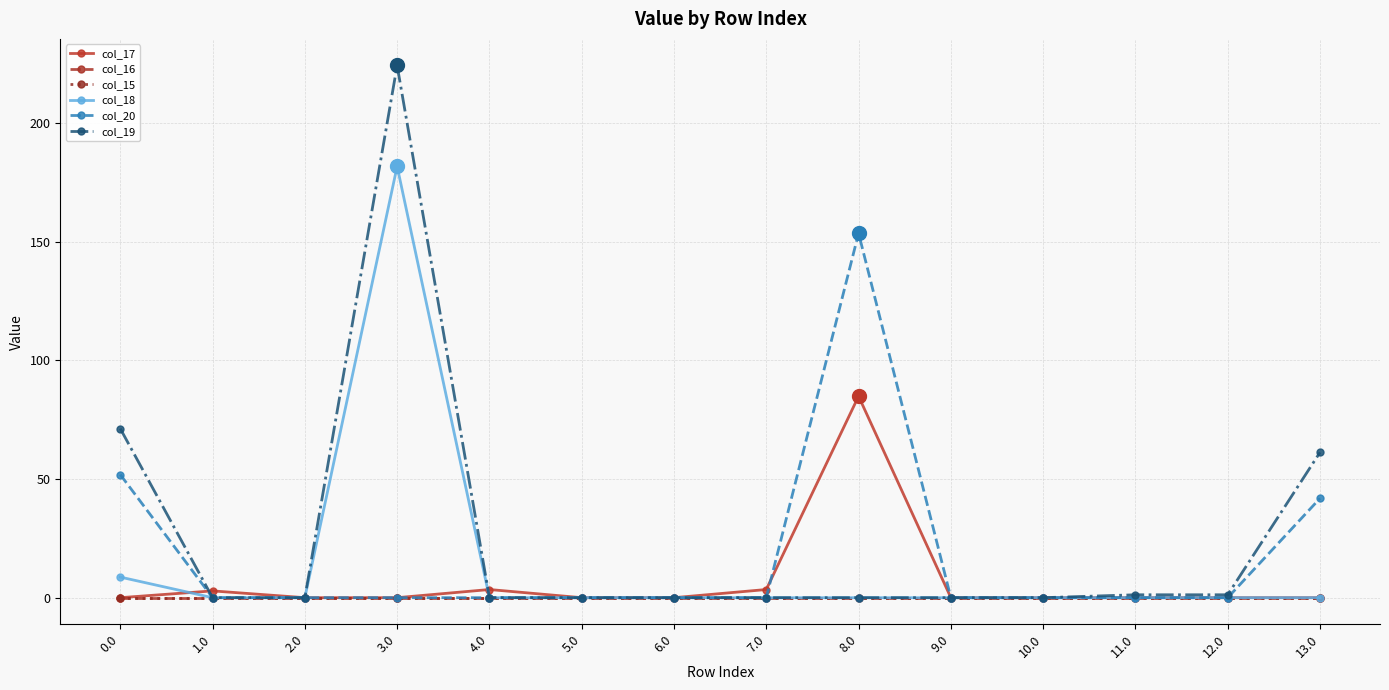

What is the difference between the maximum and minimum values in the col_19 series?

224.2